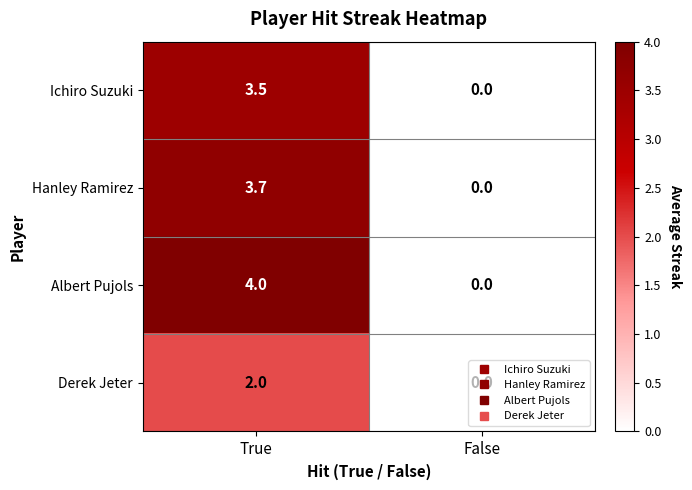

Count the number of data series in this chart.

4